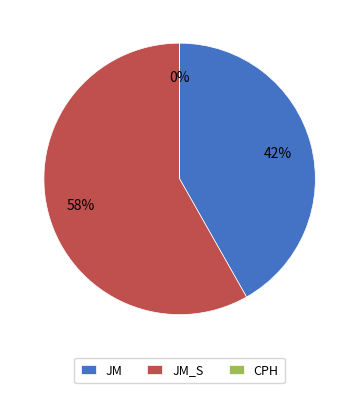

To the nearest percent, what is the average slice percentage?

33%